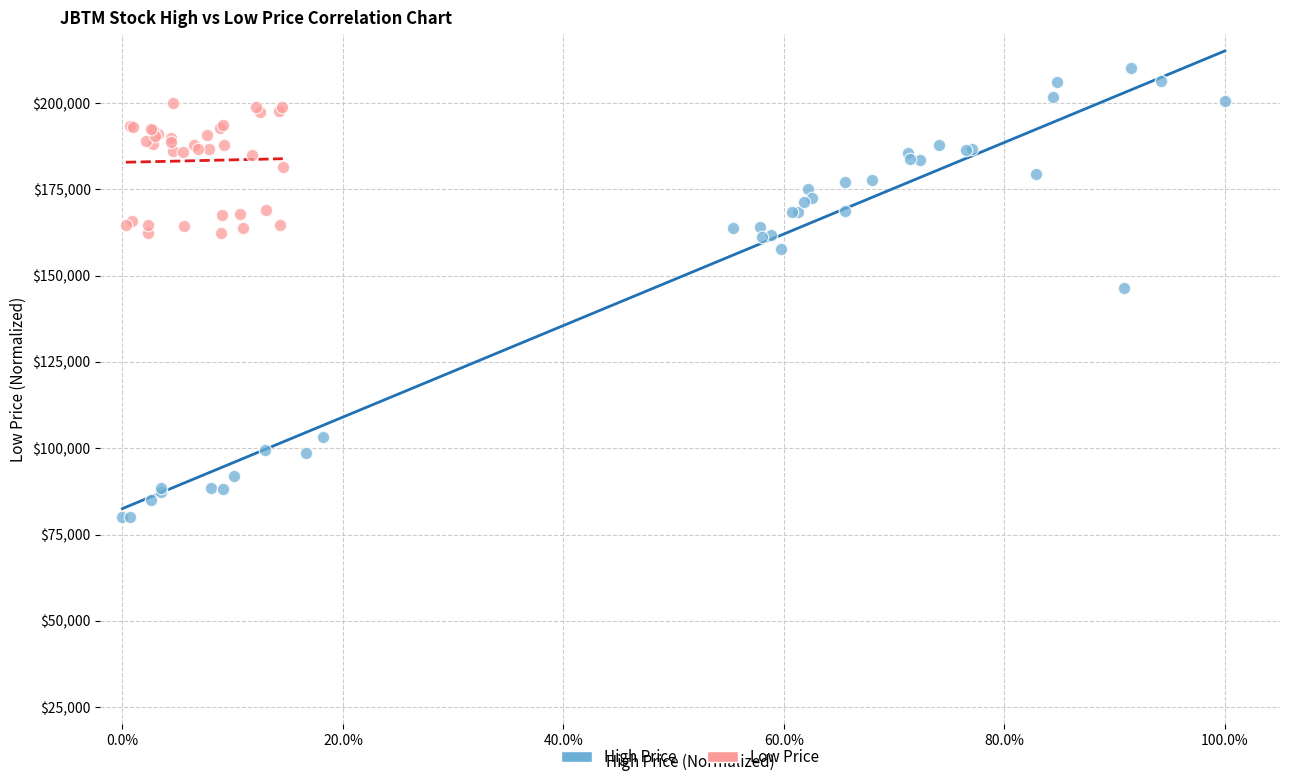

Which series contains the highest Y value?

High Price